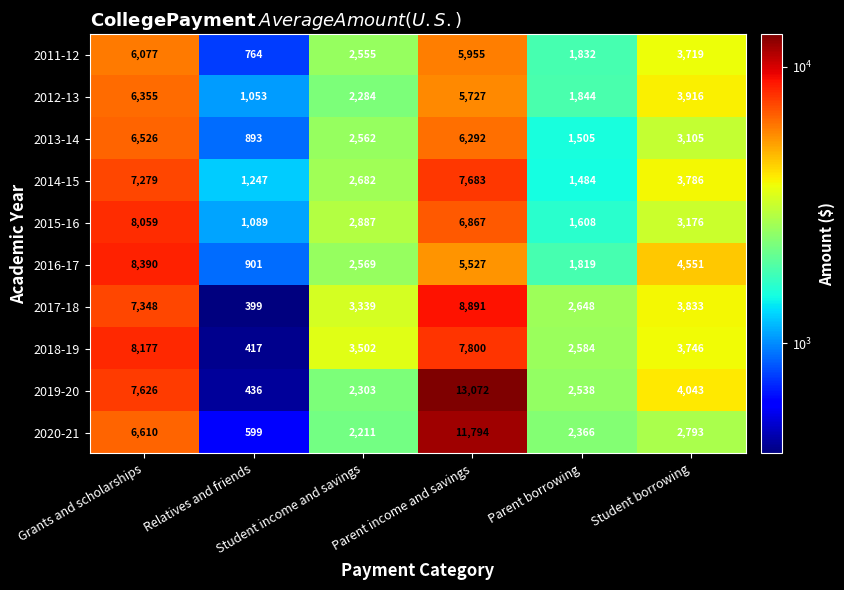

What is the sum of all 2012-13 values?

21179